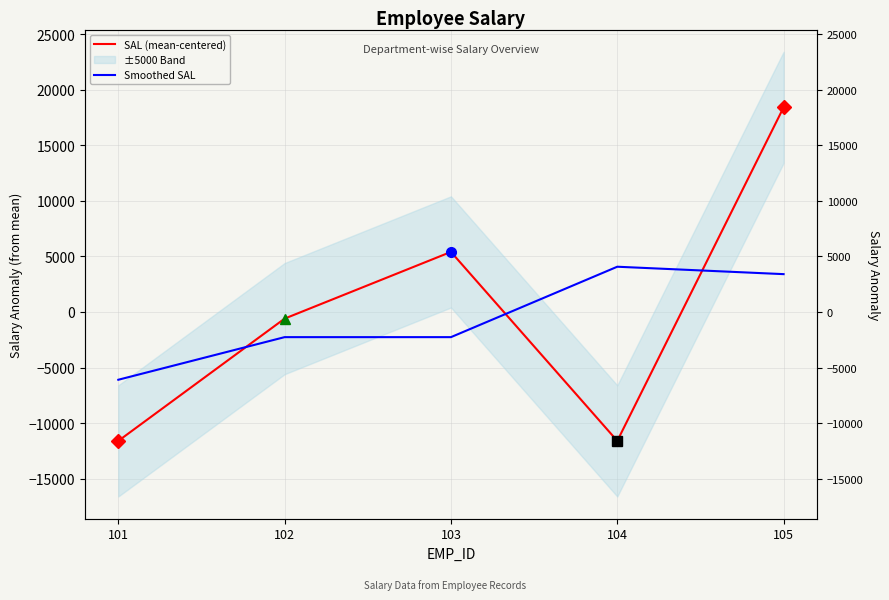

Which series has the largest total across all categories?

SAL (mean-centered)